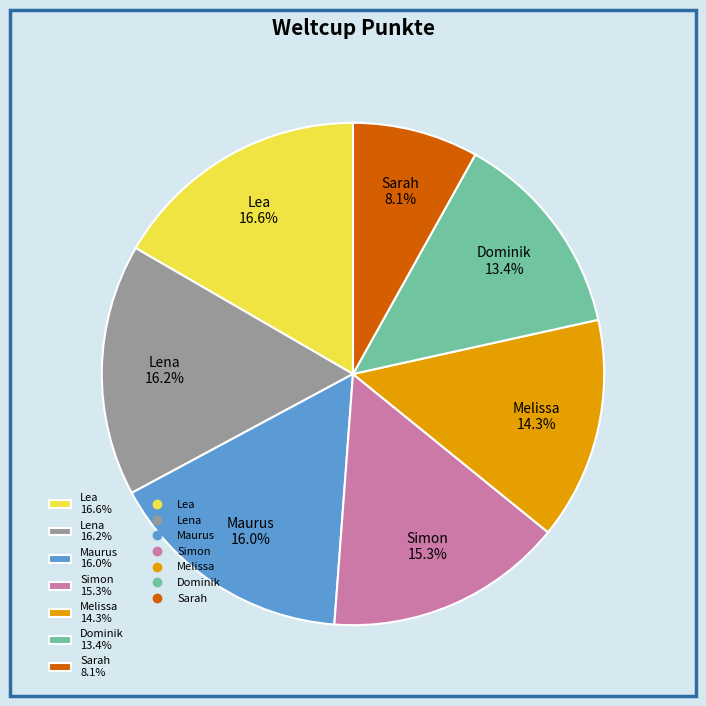

What percentage is the Maurus slice, to the nearest percent?

16%